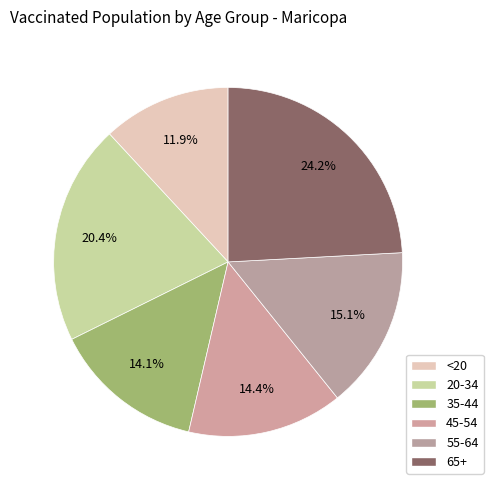

Count the number of slices in the pie.

6